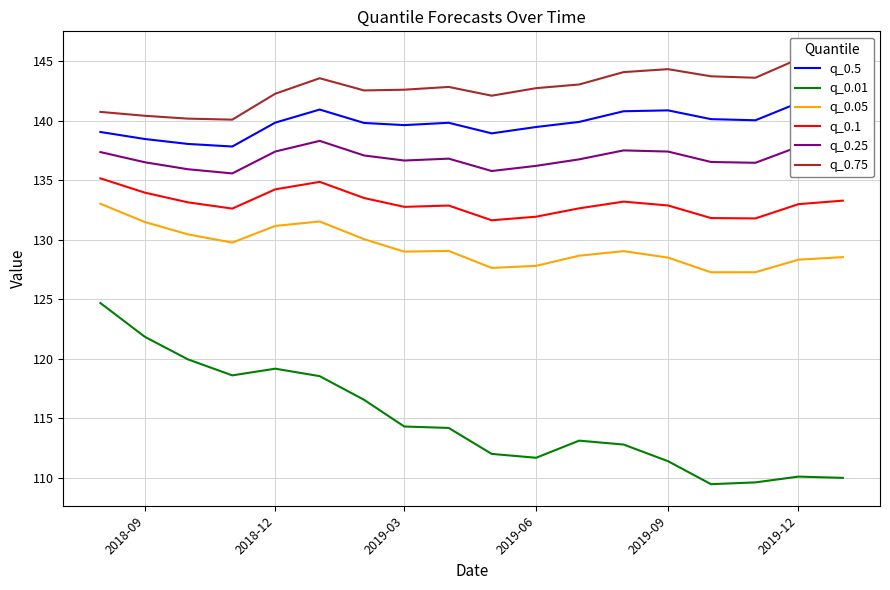

Reading left to right, what are all the values shown in this chart?

q_0.5: 139.1	138.5	138.1	137.8	139.9	140.9	139.8	139.6	139.8	139.0	139.5	139.9	140.8	140.9	140.1	140.0	141.5	142.0
q_0.01: 124.7	121.9	120.0	118.6	119.2	118.5	116.6	114.3	114.2	112.0	111.7	113.1	112.8	111.4	109.5	109.6	110.1	110.0
q_0.05: 133.0	131.5	130.5	129.8	131.2	131.5	130.1	129.0	129.1	127.6	127.8	128.7	129.1	128.5	127.3	127.3	128.3	128.5
q_0.1: 135.2	134.0	133.2	132.6	134.2	134.9	133.5	132.8	132.9	131.6	131.9	132.6	133.2	132.9	131.8	131.8	133.0	133.3
q_0.25: 137.4	136.5	135.9	135.6	137.4	138.3	137.1	136.7	136.8	135.8	136.2	136.8	137.5	137.4	136.5	136.5	137.8	138.2
q_0.75: 140.8	140.4	140.2	140.1	142.3	143.6	142.6	142.6	142.9	142.1	142.7	143.1	144.1	144.3	143.7	143.6	145.2	145.7